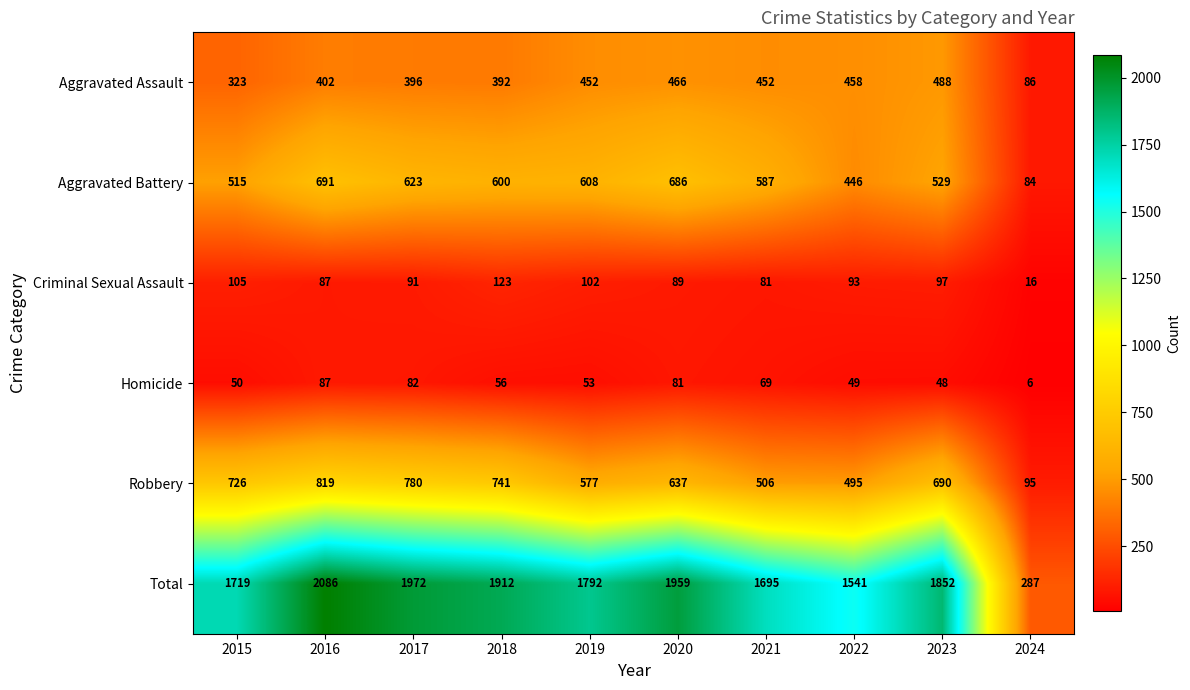

At which label does Total first exceed 1852?

2016